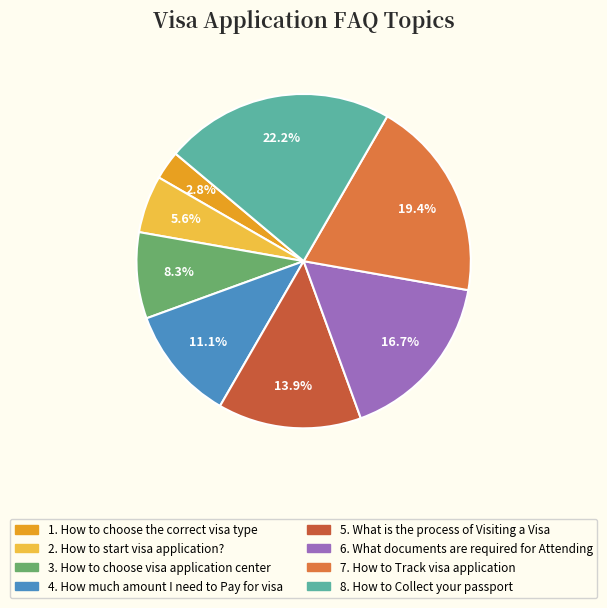

How many segments does this pie chart have?

8